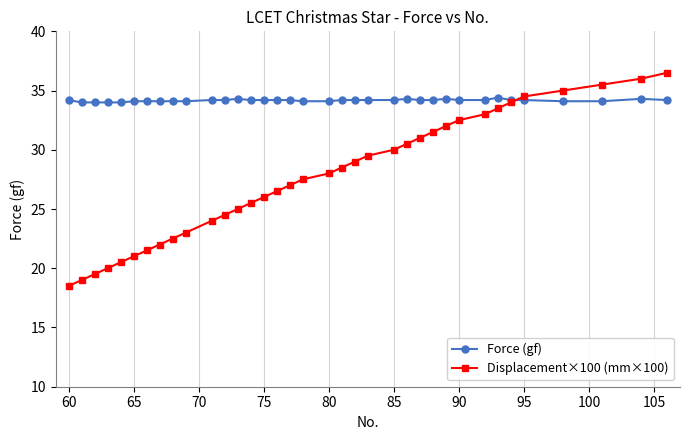

Rank the series by their maximum value, from lowest to highest.

Force (gf), Displacement×100 (mm×100)